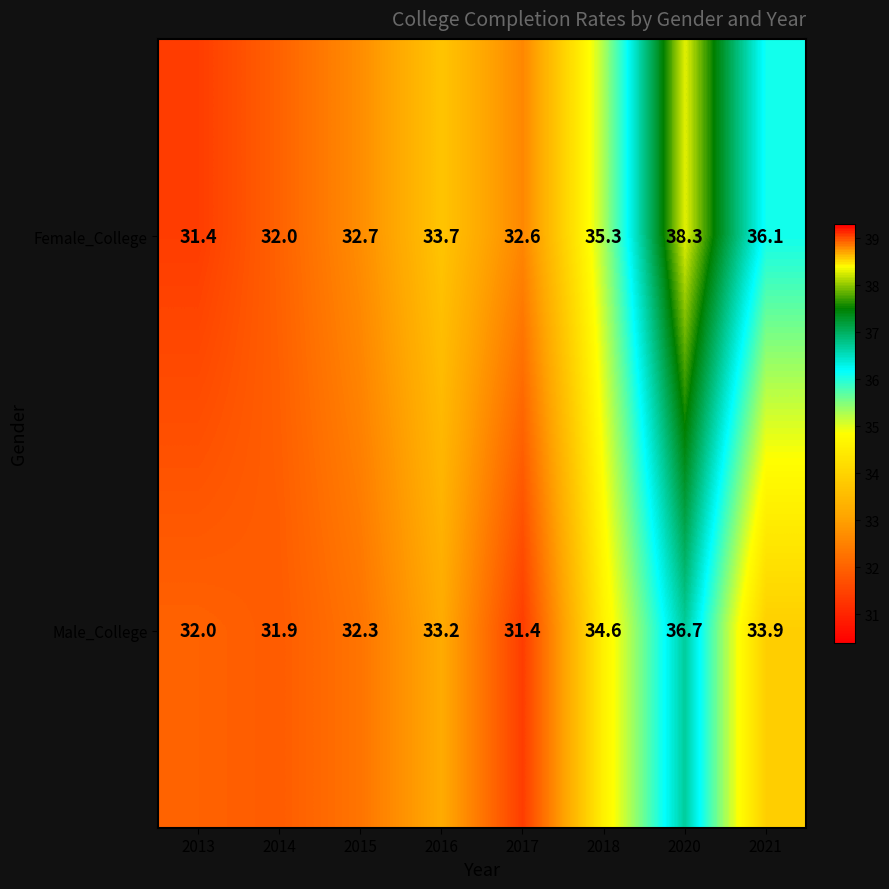

Rank the series by their maximum value, from lowest to highest.

Male_College, Female_College